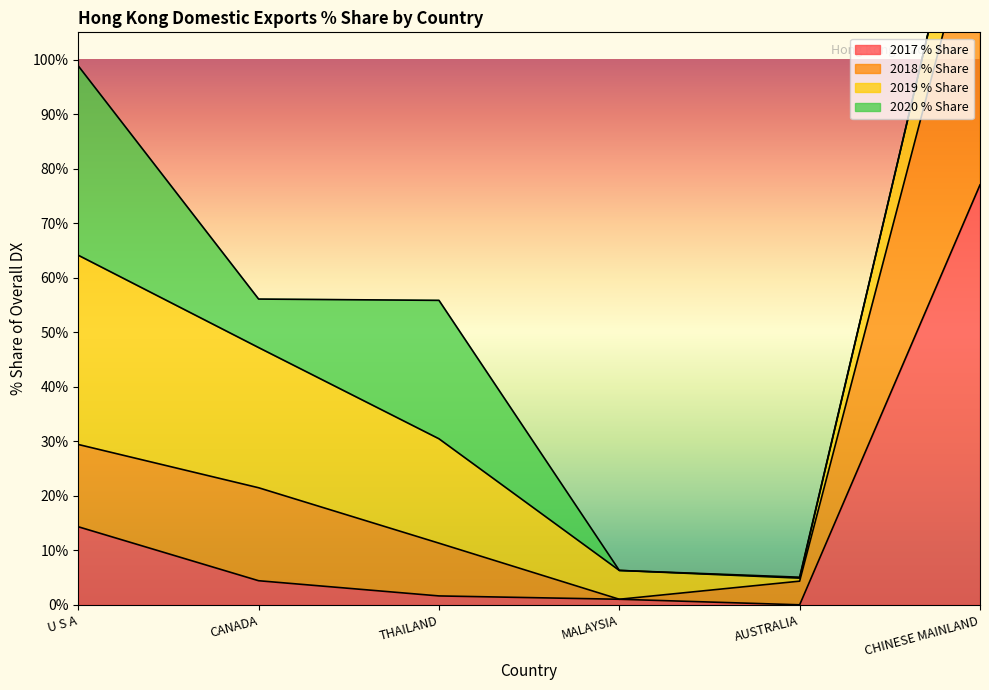

What is the label of the 2nd point from the left?

CANADA